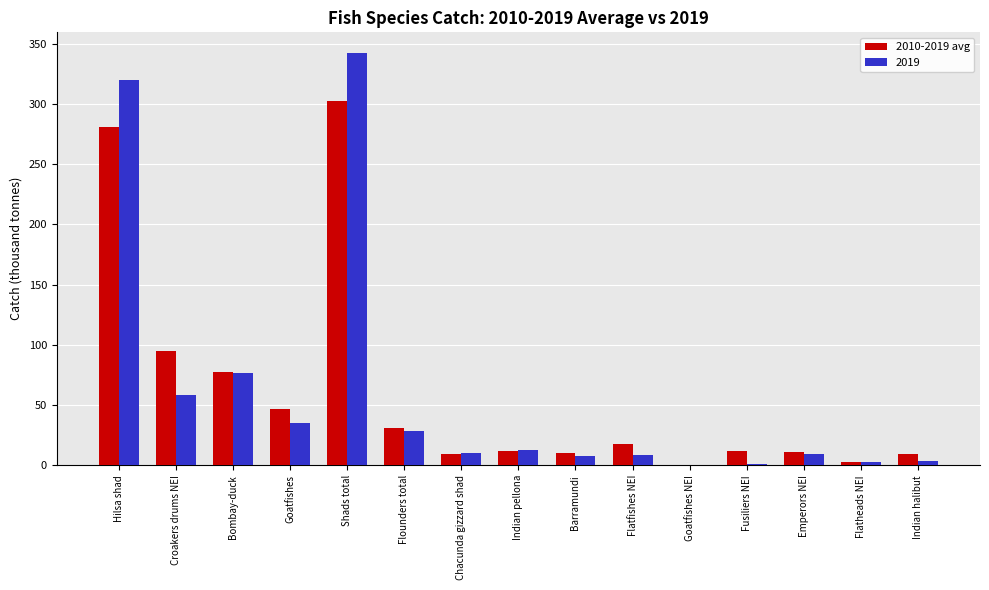

At which category is the sum across all series the highest?

Shads total